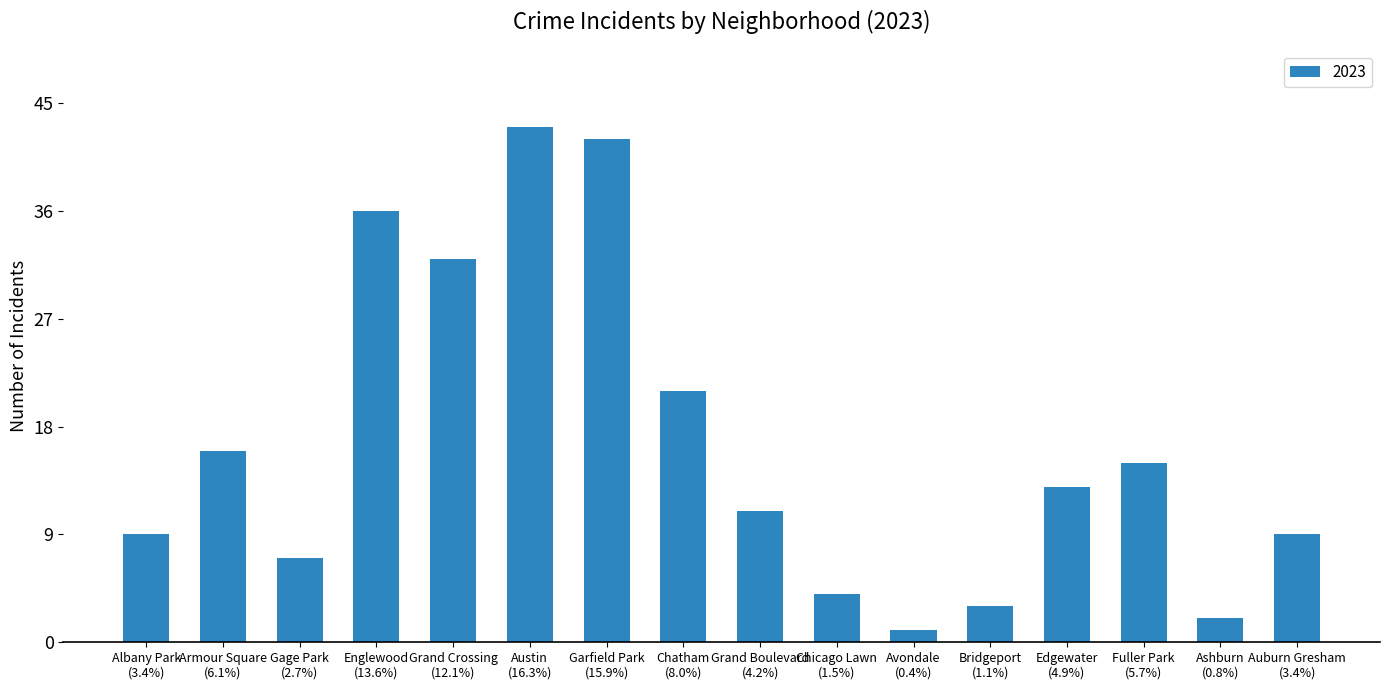

Where is the data nearest to the value 22?

Chatham
(8.0%)